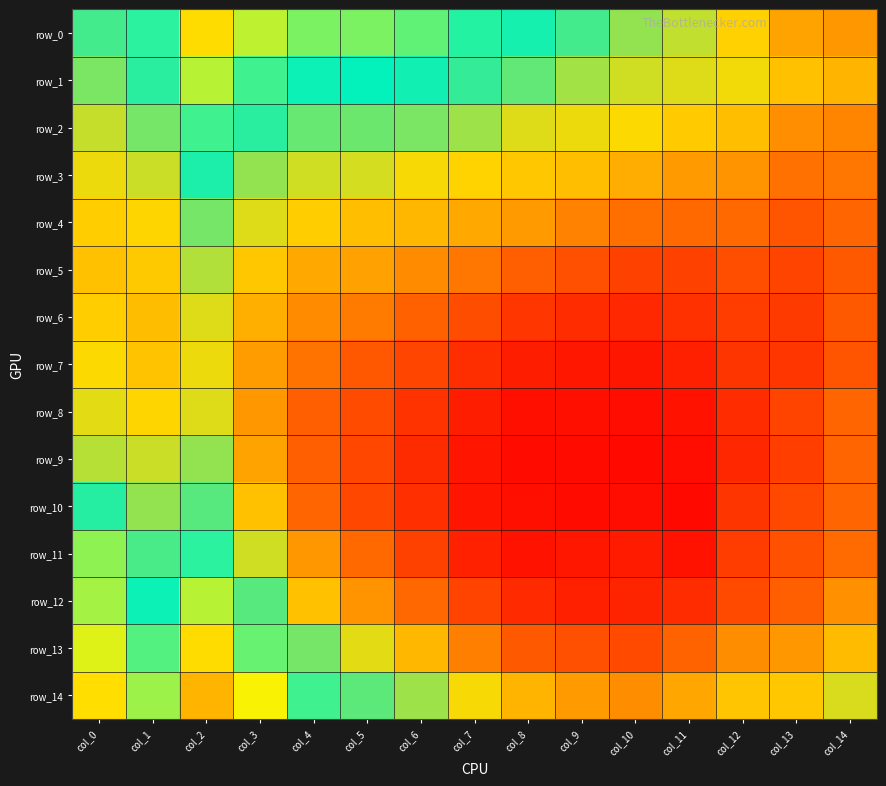

Reading left to right, list all the values displayed in this chart.

row_0: col_0=1.0	col_1=1.0	col_2=1.0	col_3=1.0	col_4=1.0	col_5=1.0	col_6=1.0	col_7=1.0	col_8=1.0	col_9=1.0	col_10=0.9	col_11=0.9	col_12=0.9	col_13=0.9	col_14=0.9
row_1: col_0=0.9	col_1=1.0	col_2=1.0	col_3=1.0	col_4=1.0	col_5=1.0	col_6=1.0	col_7=1.0	col_8=0.9	col_9=0.9	col_10=0.9	col_11=0.9	col_12=0.9	col_13=0.9	col_14=0.9
row_2: col_0=0.9	col_1=0.9	col_2=1.0	col_3=1.0	col_4=0.9	col_5=0.9	col_6=0.9	col_7=0.9	col_8=0.9	col_9=0.9	col_10=0.9	col_11=0.9	col_12=0.9	col_13=0.9	col_14=0.9
row_3: col_0=0.9	col_1=0.9	col_2=1.0	col_3=0.9	col_4=0.9	col_5=0.9	col_6=0.9	col_7=0.9	col_8=0.9	col_9=0.9	col_10=0.9	col_11=0.9	col_12=0.9	col_13=0.9	col_14=0.9
row_4: col_0=0.9	col_1=0.9	col_2=0.9	col_3=0.9	col_4=0.9	col_5=0.9	col_6=0.9	col_7=0.9	col_8=0.9	col_9=0.9	col_10=0.9	col_11=0.9	col_12=0.9	col_13=0.9	col_14=0.9
row_5: col_0=0.9	col_1=0.9	col_2=0.9	col_3=0.9	col_4=0.9	col_5=0.9	col_6=0.9	col_7=0.9	col_8=0.9	col_9=0.9	col_10=0.9	col_11=0.9	col_12=0.9	col_13=0.9	col_14=0.9
row_6: col_0=0.9	col_1=0.9	col_2=0.9	col_3=0.9	col_4=0.9	col_5=0.9	col_6=0.9	col_7=0.9	col_8=0.9	col_9=0.9	col_10=0.9	col_11=0.9	col_12=0.9	col_13=0.9	col_14=0.9
row_7: col_0=0.9	col_1=0.9	col_2=0.9	col_3=0.9	col_4=0.9	col_5=0.9	col_6=0.9	col_7=0.9	col_8=0.9	col_9=0.9	col_10=0.9	col_11=0.9	col_12=0.9	col_13=0.9	col_14=0.9
row_8: col_0=0.9	col_1=0.9	col_2=0.9	col_3=0.9	col_4=0.9	col_5=0.9	col_6=0.9	col_7=0.9	col_8=0.9	col_9=0.9	col_10=0.9	col_11=0.9	col_12=0.9	col_13=0.9	col_14=0.9
row_9: col_0=0.9	col_1=0.9	col_2=0.9	col_3=0.9	col_4=0.9	col_5=0.9	col_6=0.9	col_7=0.9	col_8=0.9	col_9=0.9	col_10=0.9	col_11=0.9	col_12=0.9	col_13=0.9	col_14=0.9
row_10: col_0=1.0	col_1=0.9	col_2=0.9	col_3=0.9	col_4=0.9	col_5=0.9	col_6=0.9	col_7=0.9	col_8=0.9	col_9=0.9	col_10=0.9	col_11=0.9	col_12=0.9	col_13=0.9	col_14=0.9
row_11: col_0=1.0	col_1=1.0	col_2=1.0	col_3=0.9	col_4=0.9	col_5=0.9	col_6=0.9	col_7=0.9	col_8=0.9	col_9=0.9	col_10=0.9	col_11=0.9	col_12=0.9	col_13=0.9	col_14=0.9
row_12: col_0=1.0	col_1=1.0	col_2=1.0	col_3=0.9	col_4=0.9	col_5=0.9	col_6=0.9	col_7=0.9	col_8=0.9	col_9=0.9	col_10=0.9	col_11=0.9	col_12=0.9	col_13=0.9	col_14=0.9
row_13: col_0=1.0	col_1=1.0	col_2=1.0	col_3=1.0	col_4=0.9	col_5=0.9	col_6=0.9	col_7=0.9	col_8=0.9	col_9=0.9	col_10=0.9	col_11=0.9	col_12=0.9	col_13=0.9	col_14=0.9
row_14: col_0=1.0	col_1=1.0	col_2=1.0	col_3=1.0	col_4=1.0	col_5=0.9	col_6=0.9	col_7=0.9	col_8=0.9	col_9=0.9	col_10=0.9	col_11=0.9	col_12=0.9	col_13=0.9	col_14=0.9